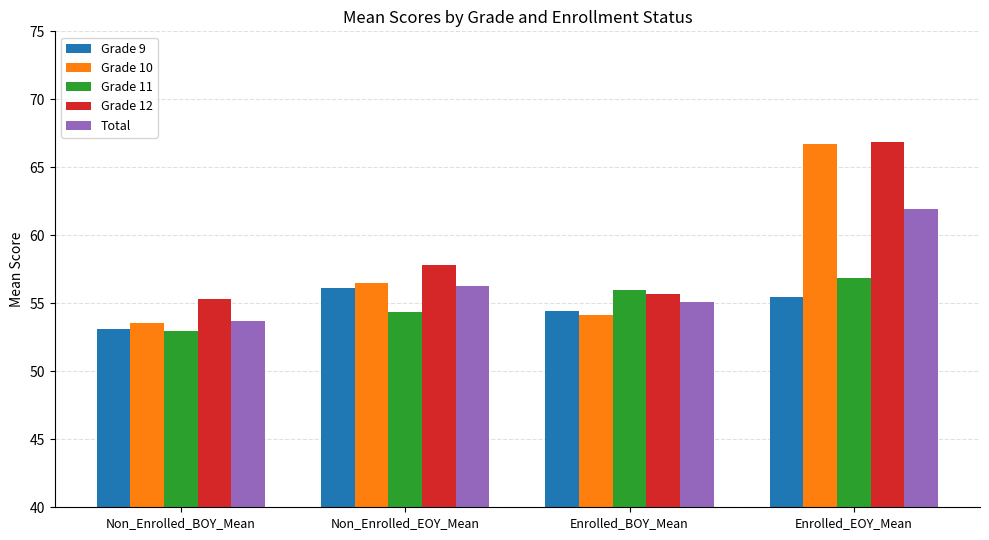

What is the average value of the Grade 9 series?

54.8